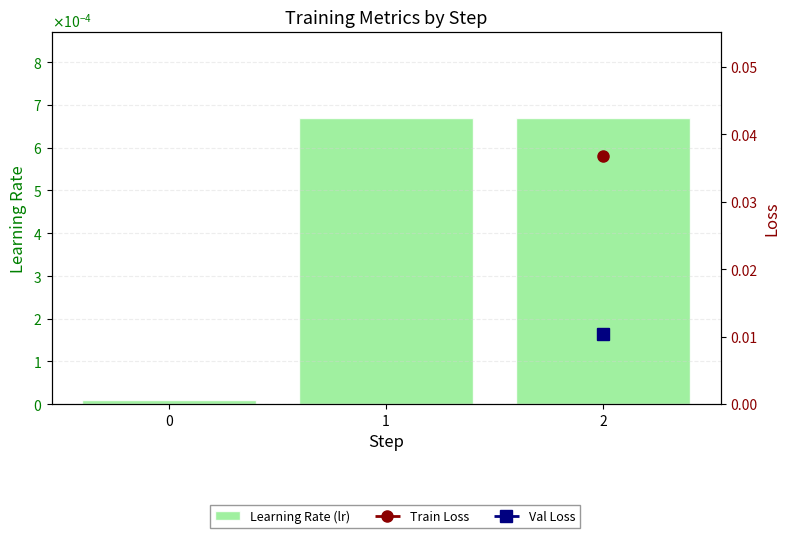

Which category has the highest value across all series?

1